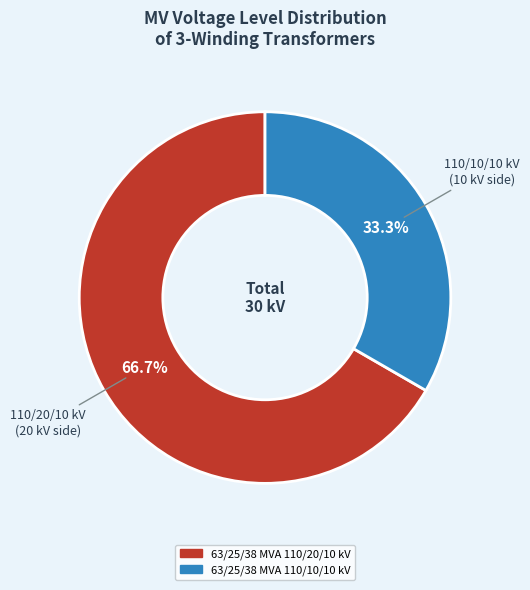

Is it true that 63/25/38 MVA 110/10/10 kV is 46% of the pie?

False